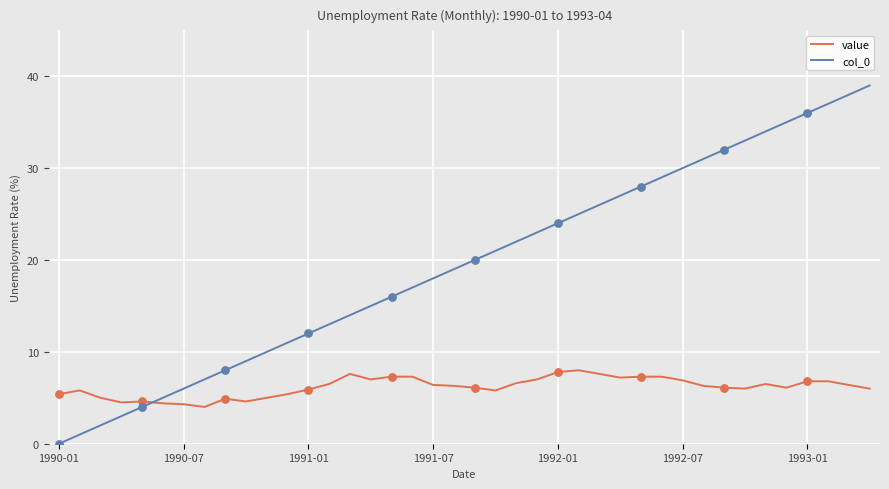

Which series has the largest total across all categories?

col_0